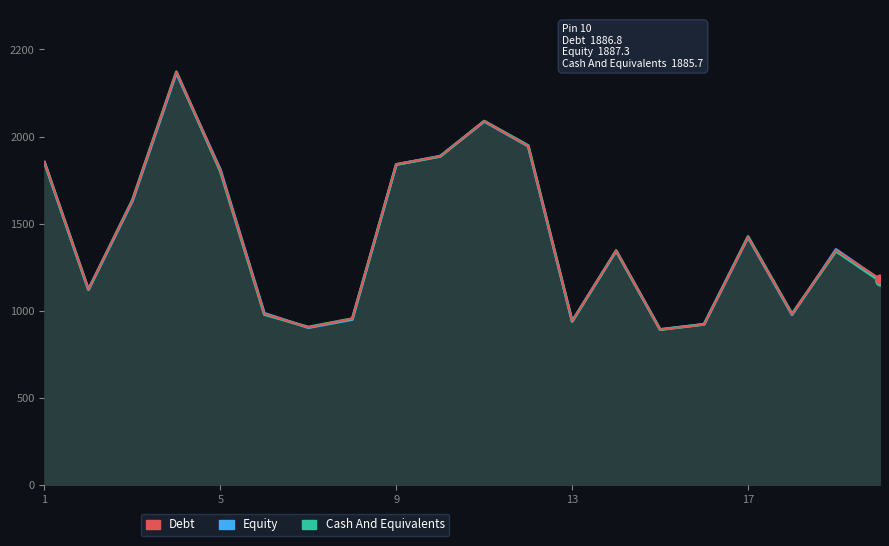

Which series contains the highest Y value?

Cash And Equivalents